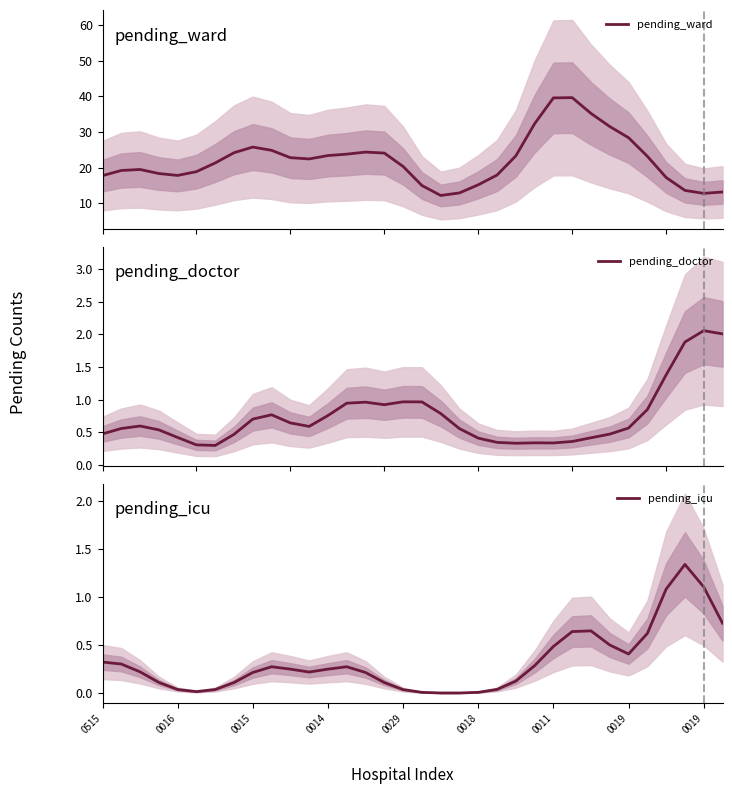

How many interior local valleys does the pending_ward series have?

4